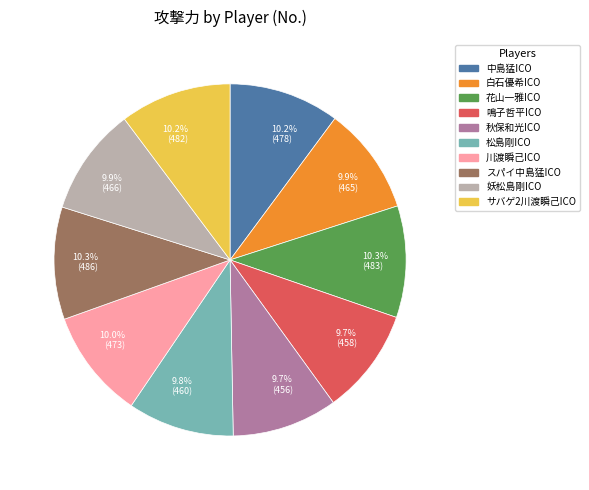

What is the ratio of the value at 10.3% (483) to the value at 10.0% (473)?

1.0